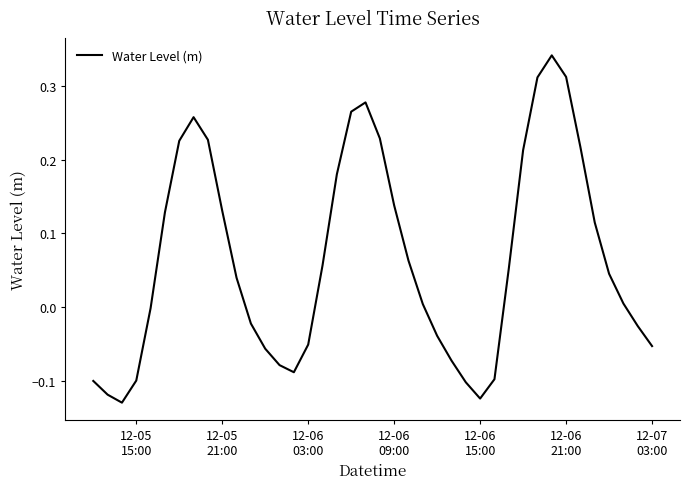

Reading left to right, list all the values displayed in this chart.

-0.1	-0.1	-0.1	-0.1	-0.0	0.1	0.2	0.3	0.2	0.1	0.0	-0.0	-0.1	-0.1	-0.1	-0.1	0.1	0.2	0.3	0.3	0.2	0.1	0.1	0.0	-0.0	-0.1	-0.1	-0.1	-0.1	0.1	0.2	0.3	0.3	0.3	0.2	0.1	0.0	0.0	-0.0	-0.1